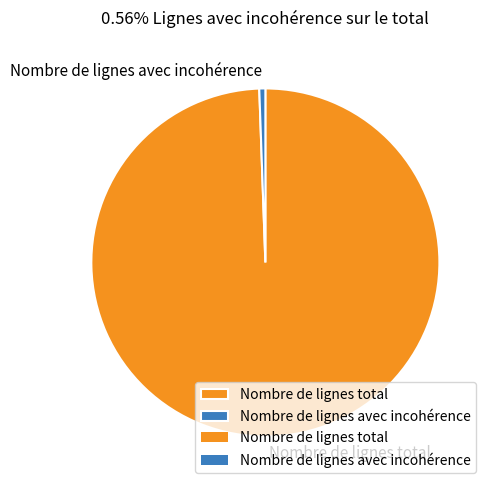

Combined, do Nombre de lignes total and Nombre de lignes avec incohérence account for over 50%?

Yes